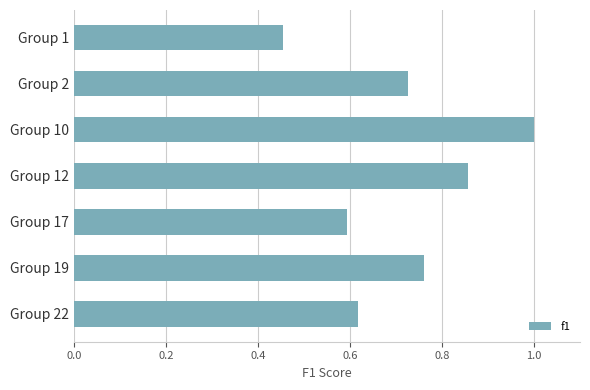

Are the bars grouped side by side (vs. stacked)?

No